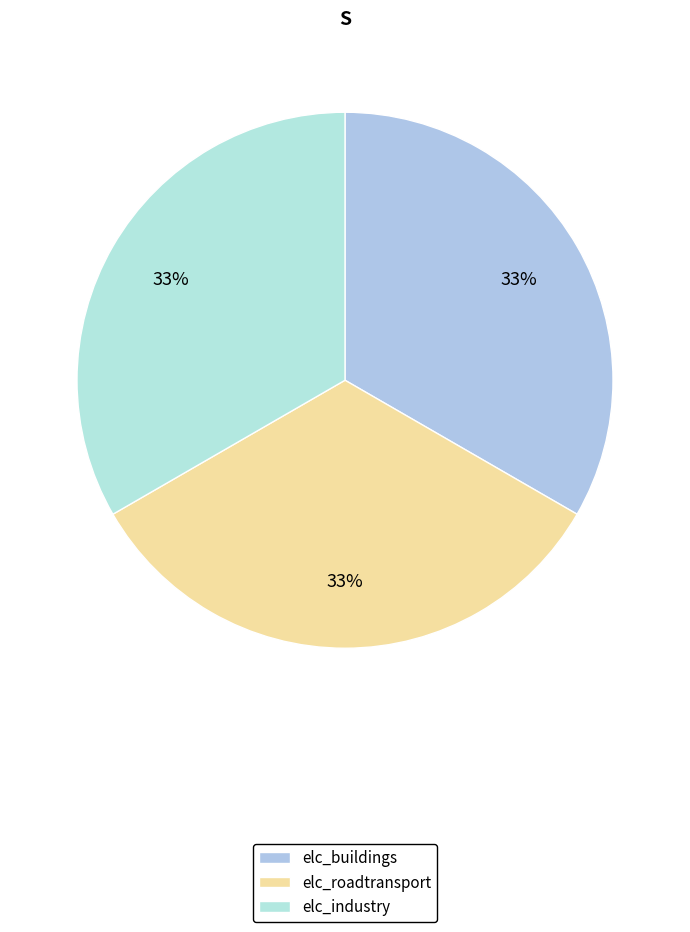

Rank the categories by value from lowest to highest.

elc_roadtransport, elc_industry, elc_buildings